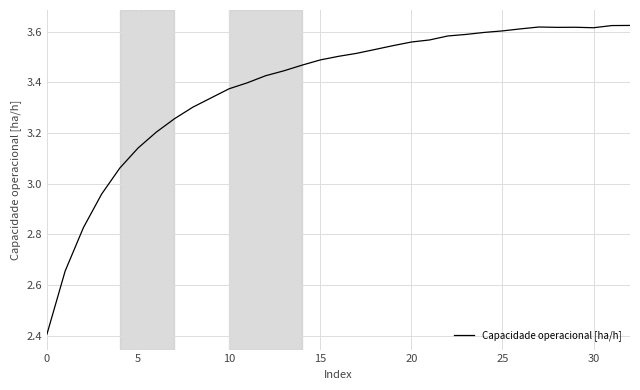

How many series are shown in this chart?

1